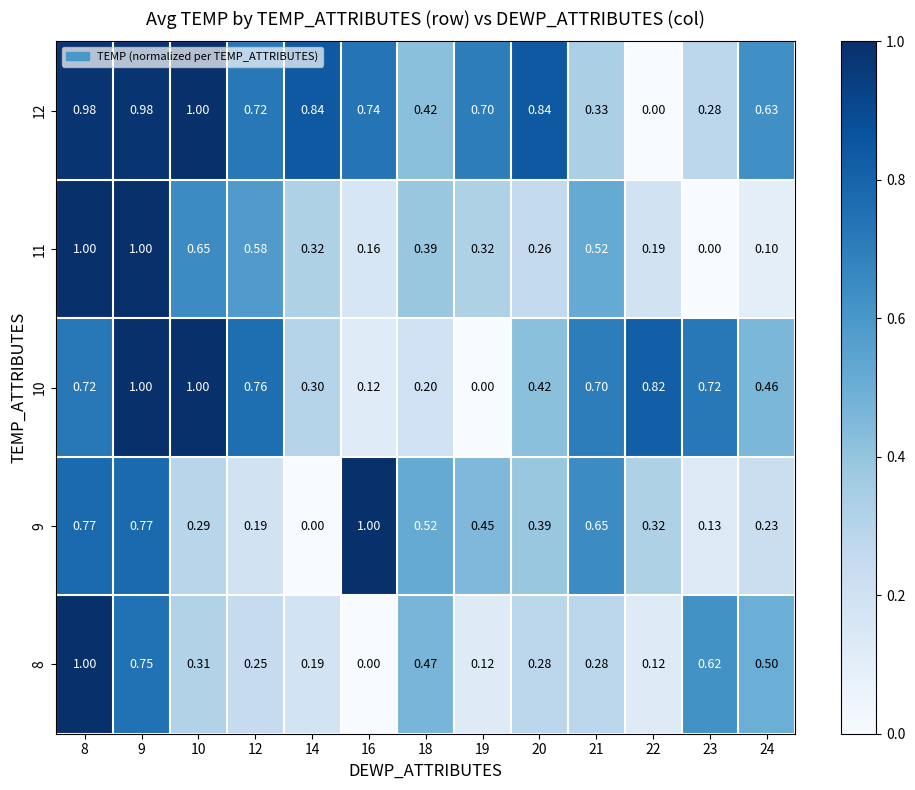

Is the value of 10 at 22 greater than the value of 9 at 20?

Yes